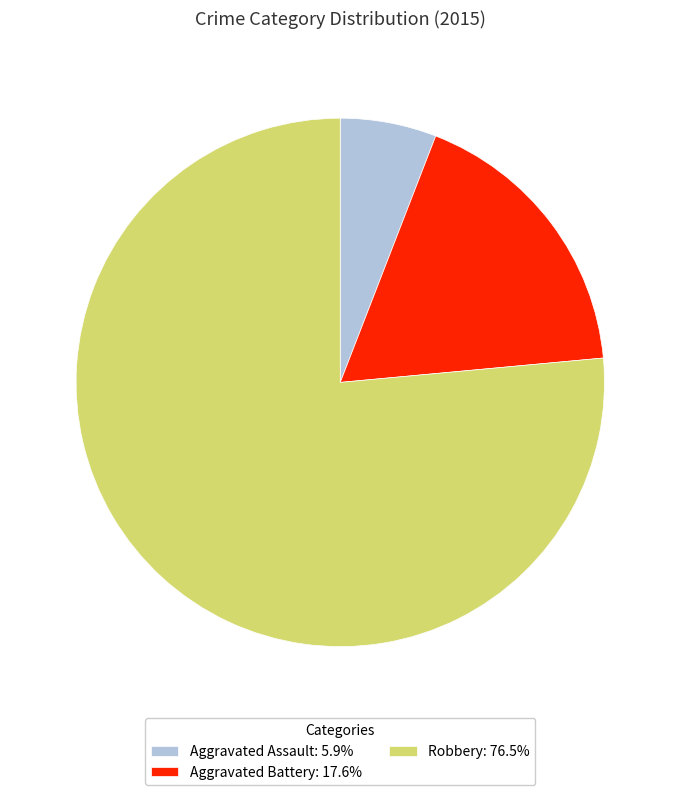

Approximately how many times larger is the value at Robbery: 76.5% compared to Aggravated Assault: 5.9%?

13.0